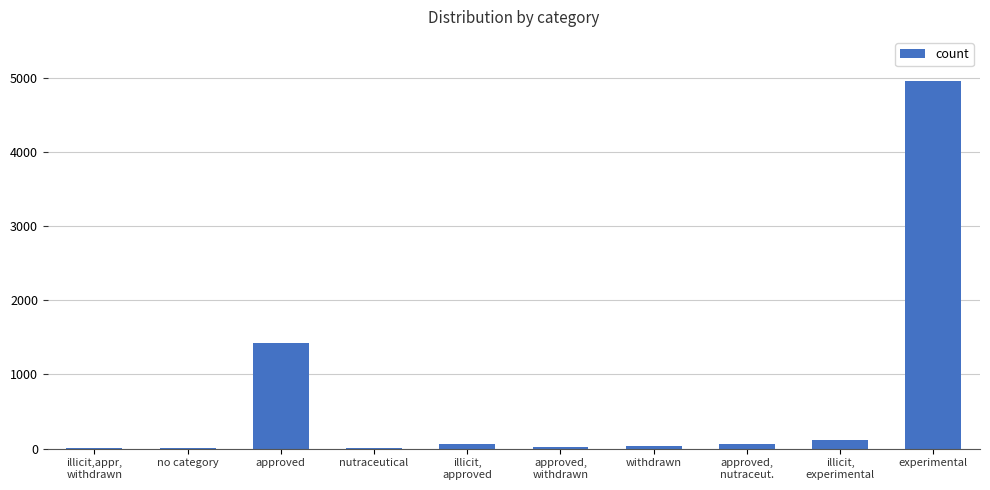

Which category has the highest value across all series?

experimental